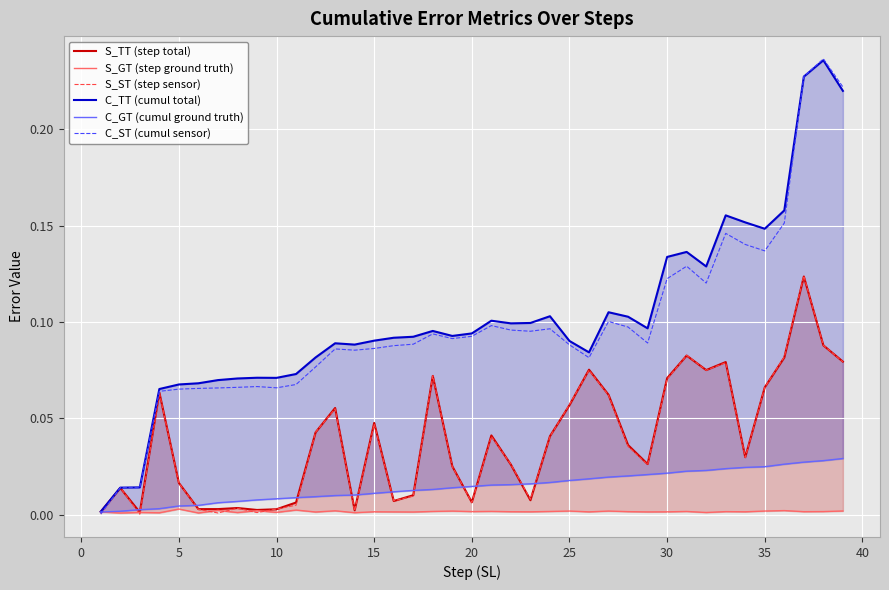

The value of C_ST (cumul sensor) at 25 is 0.0. True or false?

False